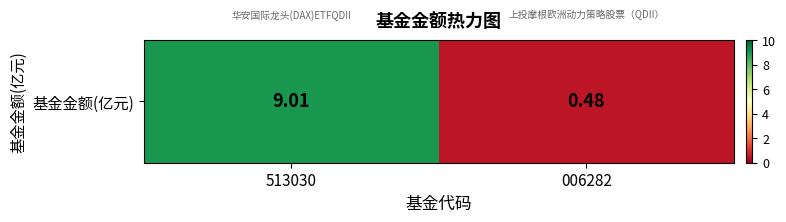

Reading right to left, what are all the values shown in this chart?

006282=0.5	513030=9.0